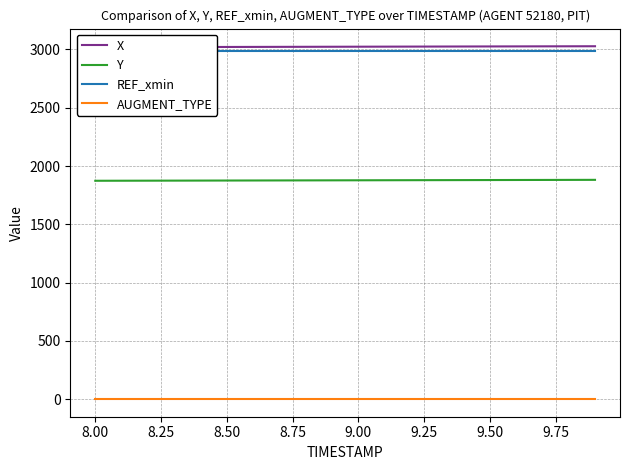

True or false: AUGMENT_TYPE and Y cross at least once.

False